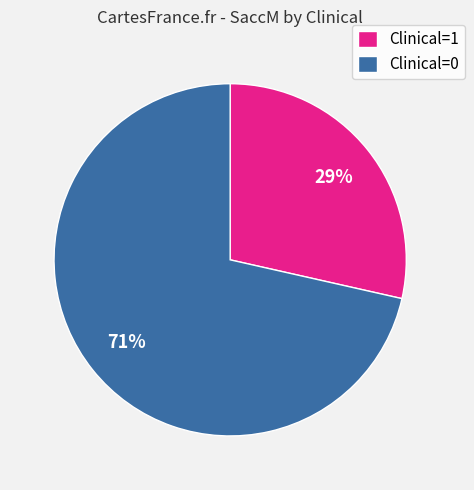

Count the number of slices in the pie.

2